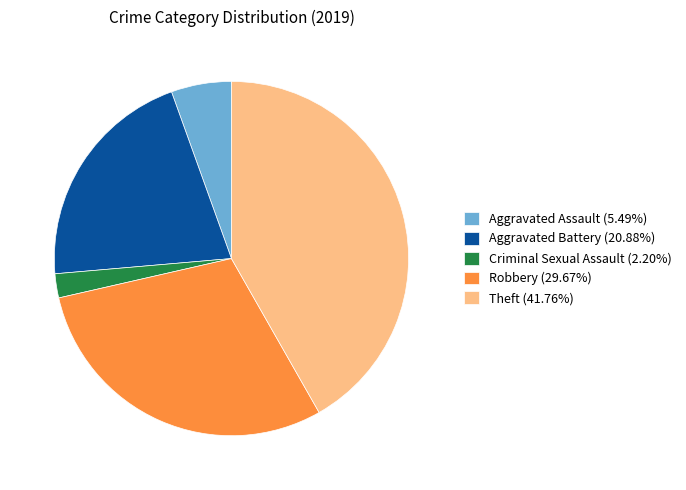

Count the number of slices in the pie.

5